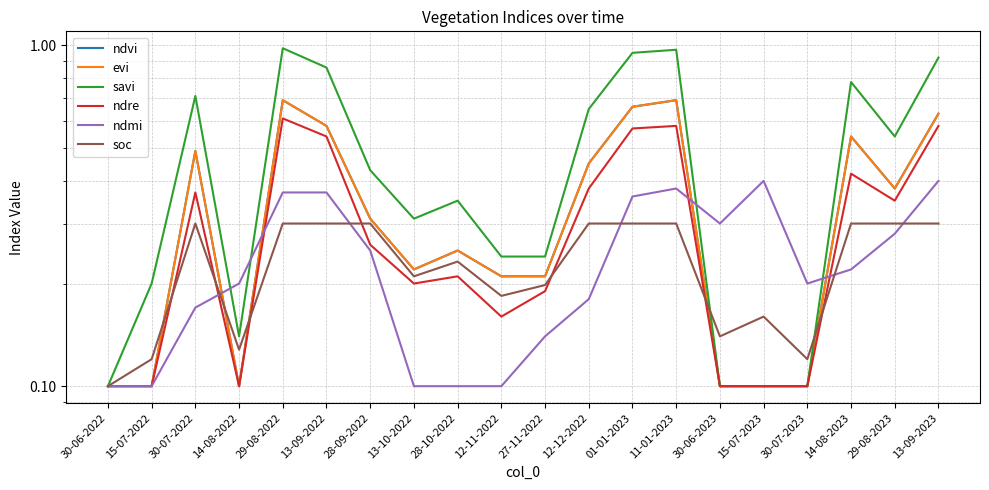

The evi series shows 0.2 at 13-09-2023. True or false?

False